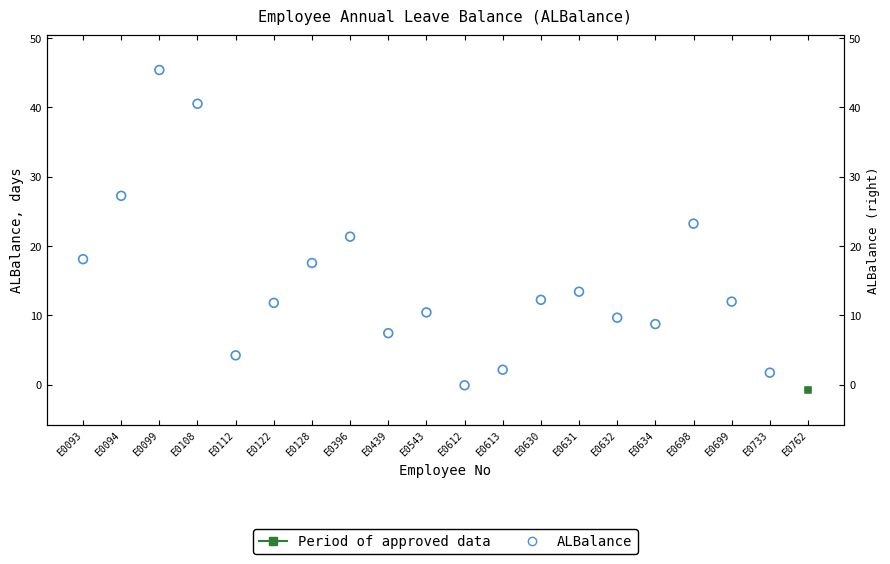

Which has a higher value, E0108 or E0634?

E0108